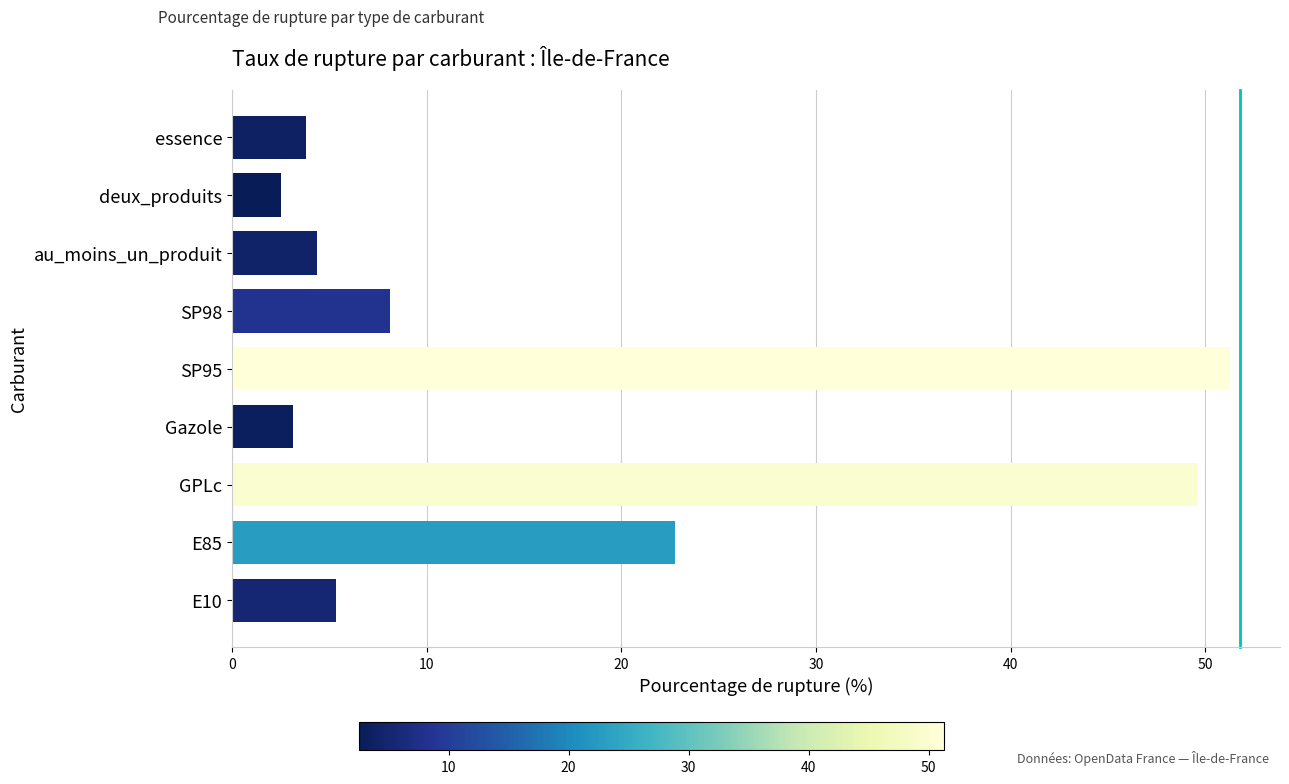

Where is the data nearest to the value 26?

E85